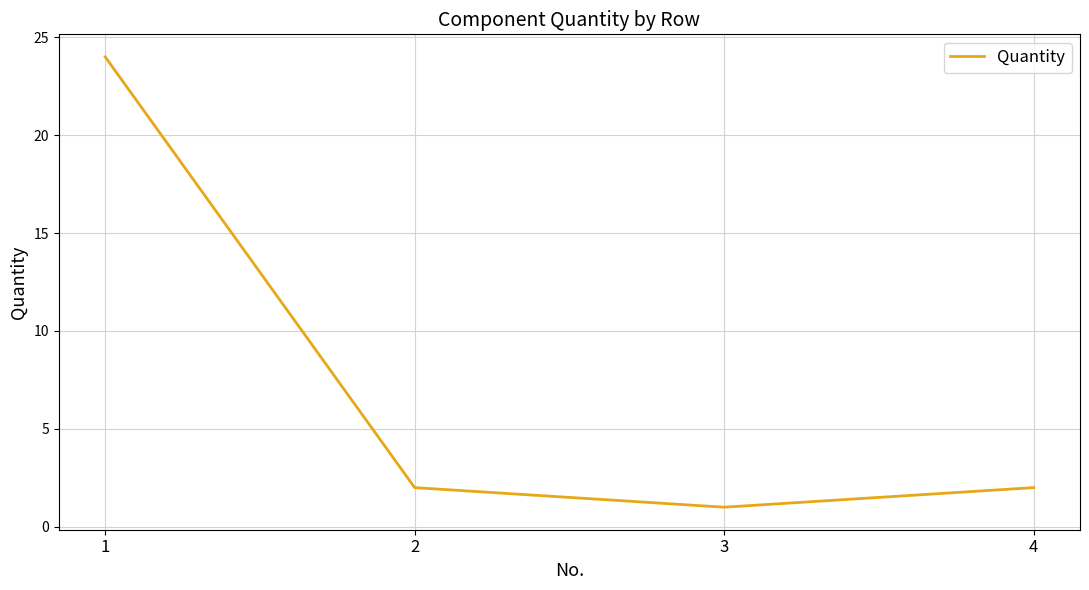

Does the chart display data point markers on the line(s)?

No